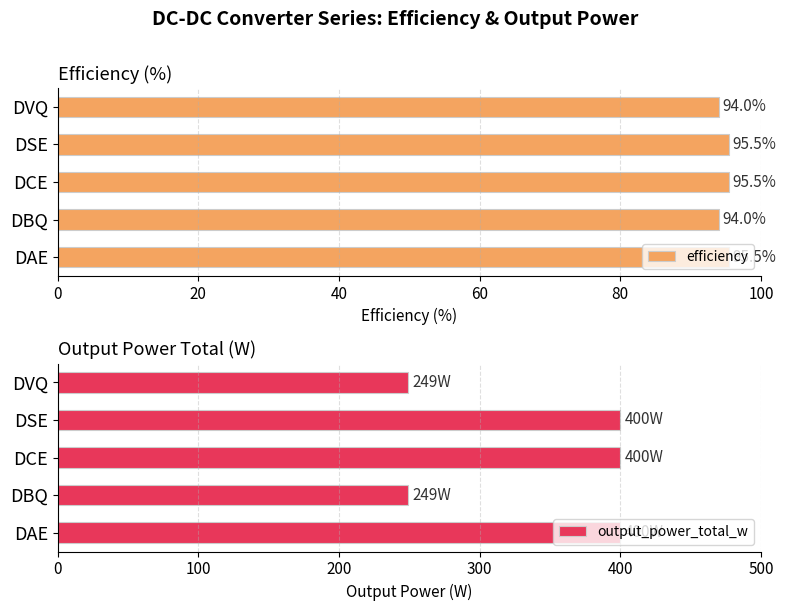

What is the difference between the maximum and second lowest values in the efficiency series?

1.5